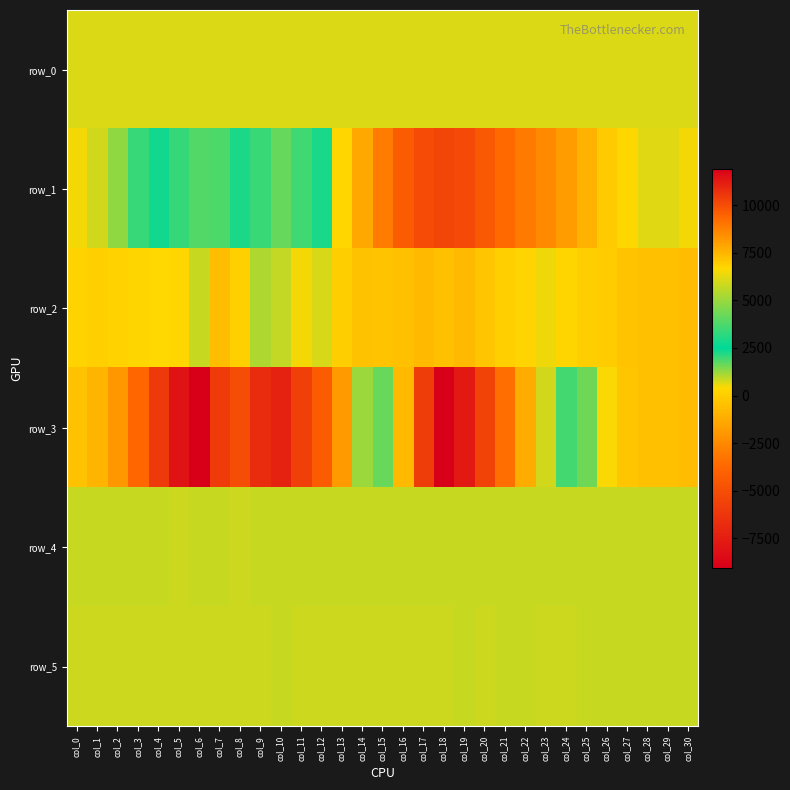

List the series in order of their peak value, highest first.

row_3, row_1, row_2, row_4, row_5, row_0